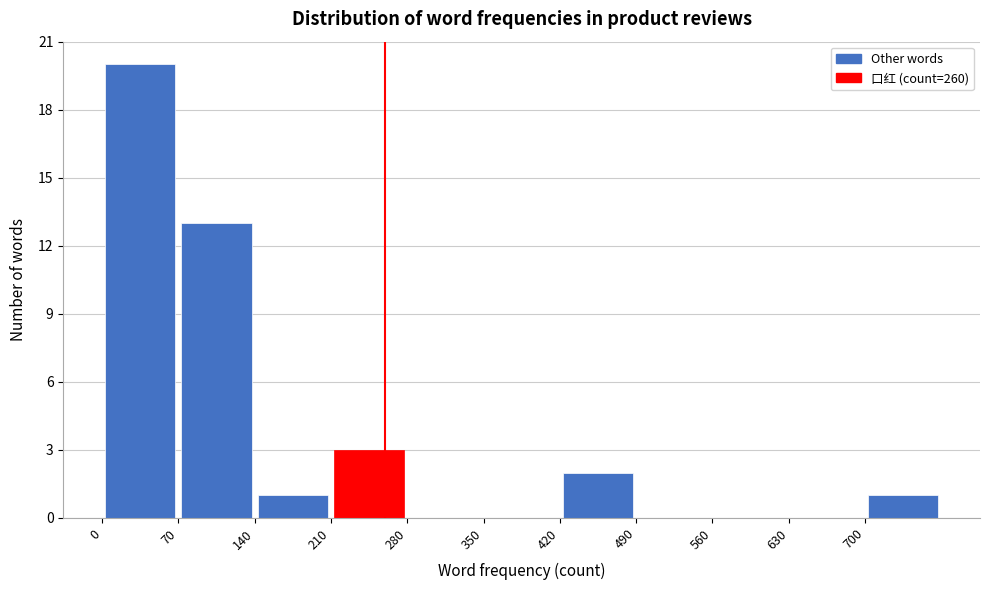

Over which range of the x-axis is the bar tallest?

0 to 70